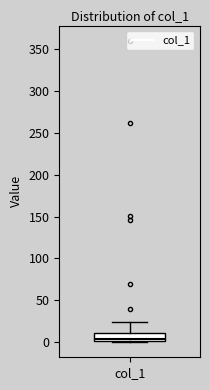

Transcribe this box plot: give where the median line is, the range the box spans, and where the two whiskers end, as read against the y-axis. The values are not printed on the chart, so give them approximately, as read against the axis.

median 5, box 0 to 10, whiskers 0 to 25